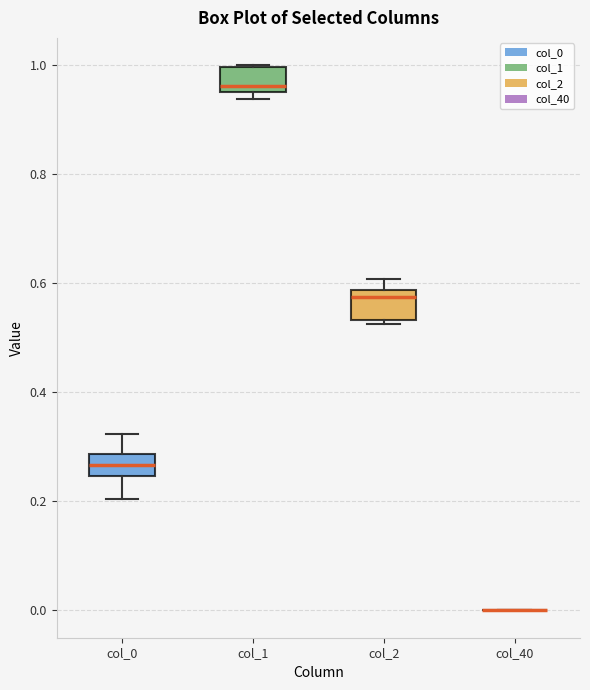

Where is the upper edge of the box for col_2 on the y-axis? The values are not printed on the chart, so give them approximately, as read against the axis.

0.58